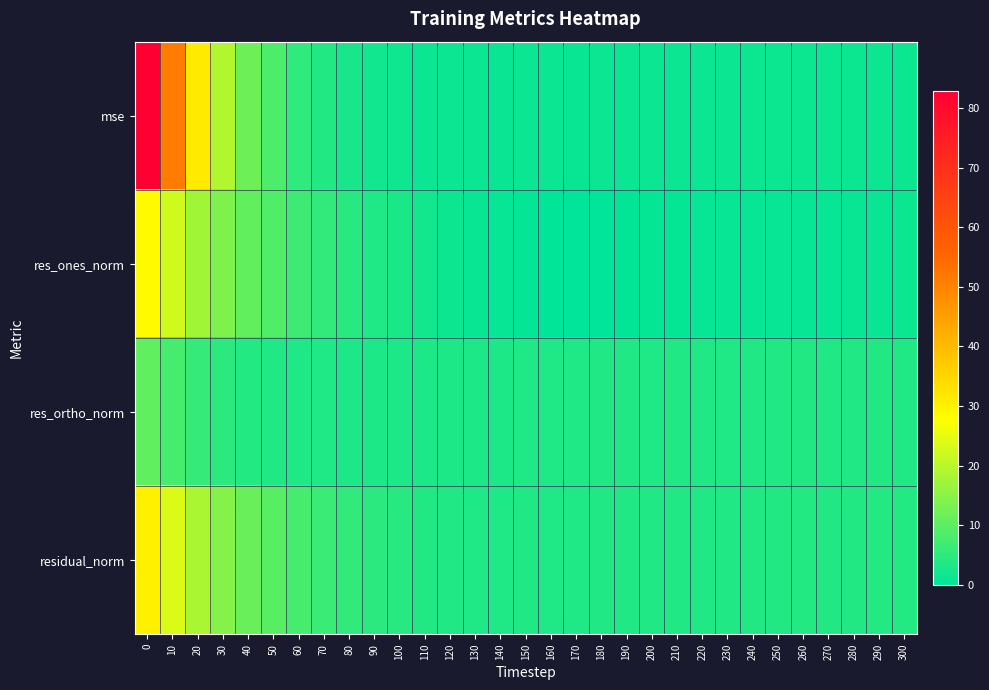

Which series has the widest spread of values?

mse